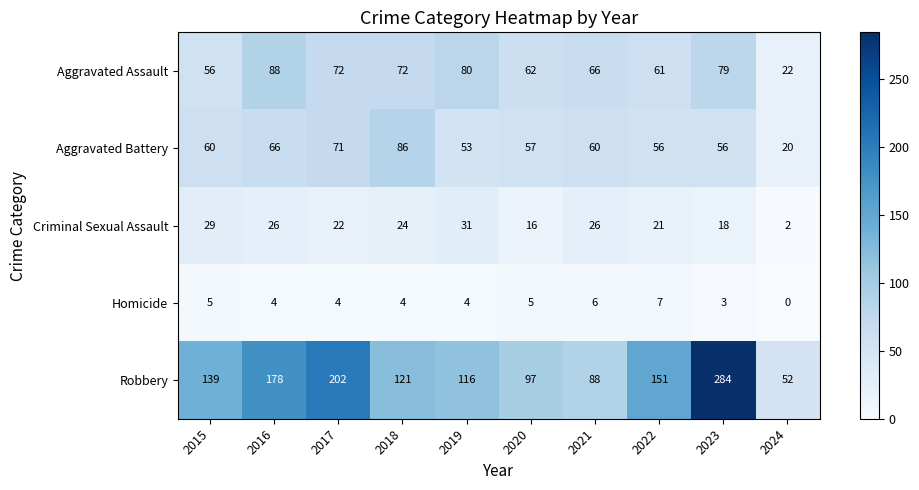

What is the difference between the Robbery values at 2021 and 2022?

63